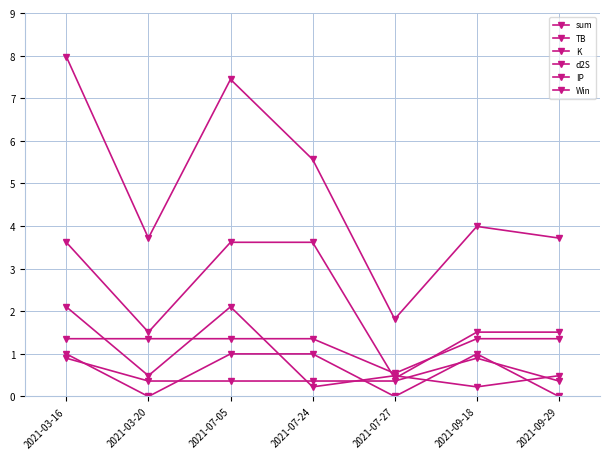

How many series are shown in this chart?

6